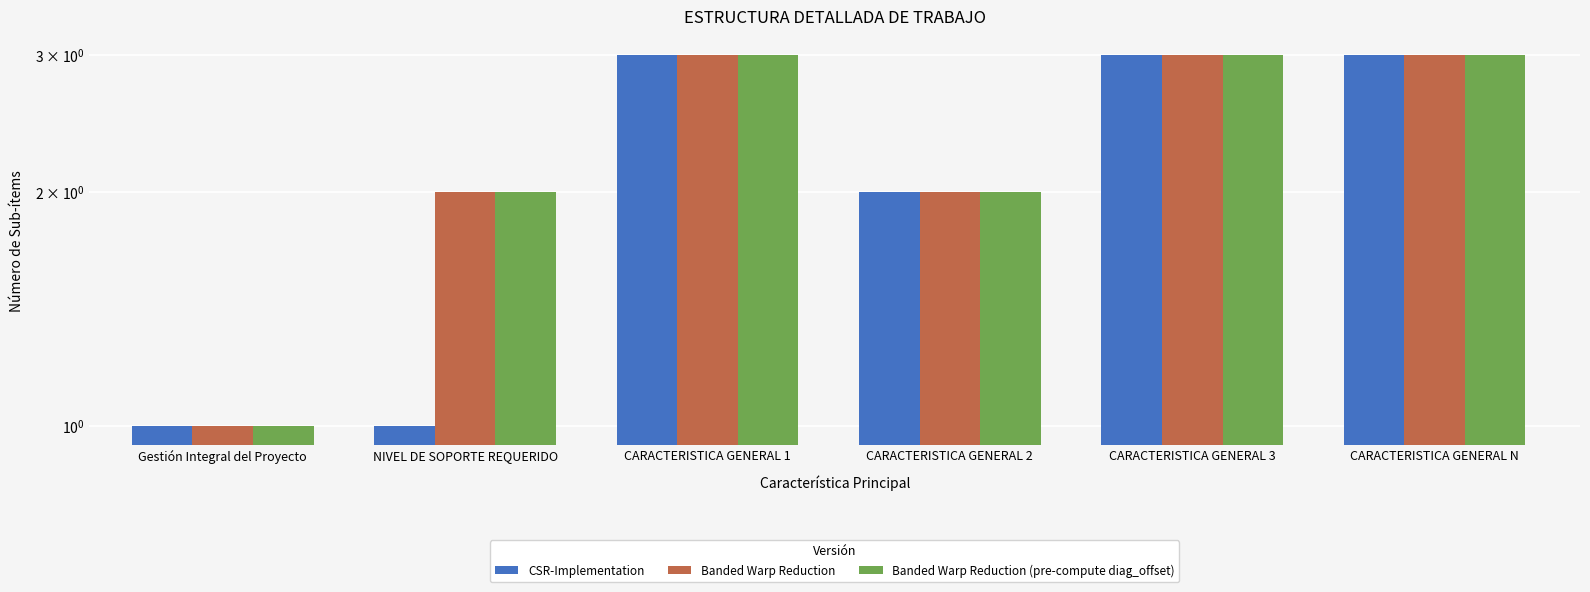

What is the difference between the maximum and minimum values in the CSR-Implementation series?

2